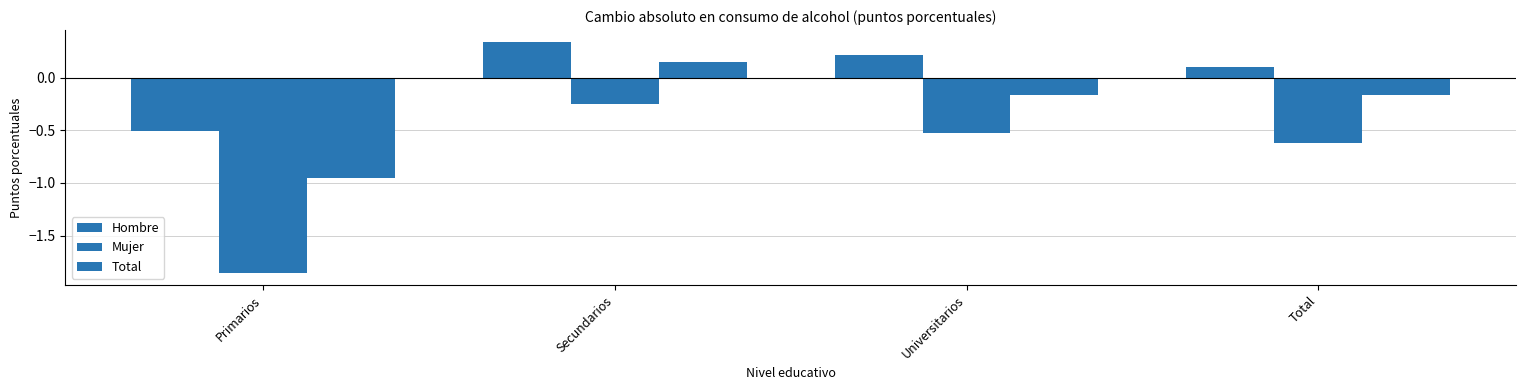

Reading left to right, what are all the values shown in this chart?

Hombre: Primarios=-0.5	Secundarios=0.3	Universitarios=0.2	Total=0.1
Mujer: Primarios=-1.9	Secundarios=-0.2	Universitarios=-0.5	Total=-0.6
Total: Primarios=-0.9	Secundarios=0.2	Universitarios=-0.2	Total=-0.2